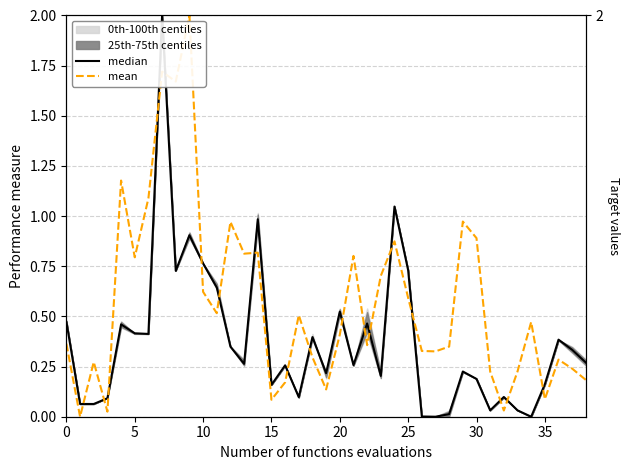

The value of mean at 20 is 0.4. True or false?

False